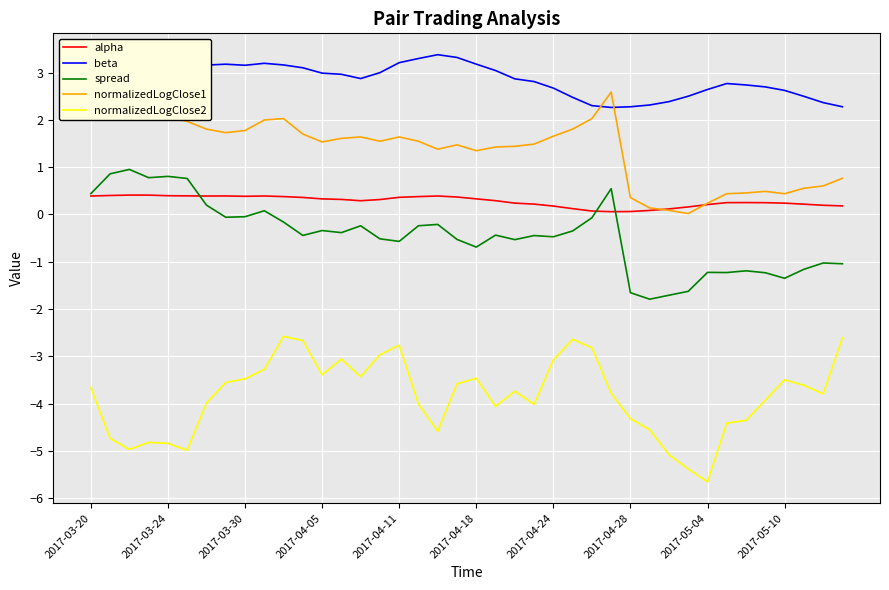

What is the maximum value shown in the chart?

3.4